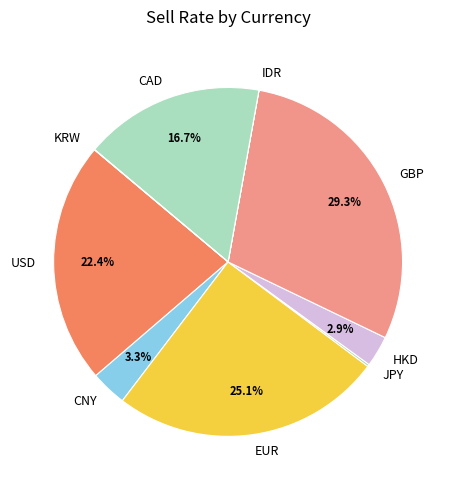

What is the largest slice in the pie chart?

GBP